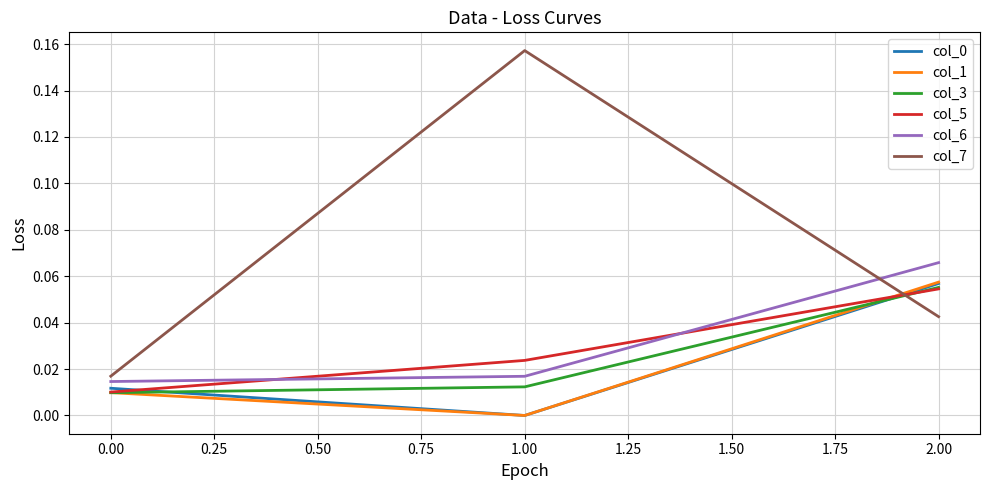

List the labels in order of col_0 value, smallest first.

1.00, 0.00, 2.00